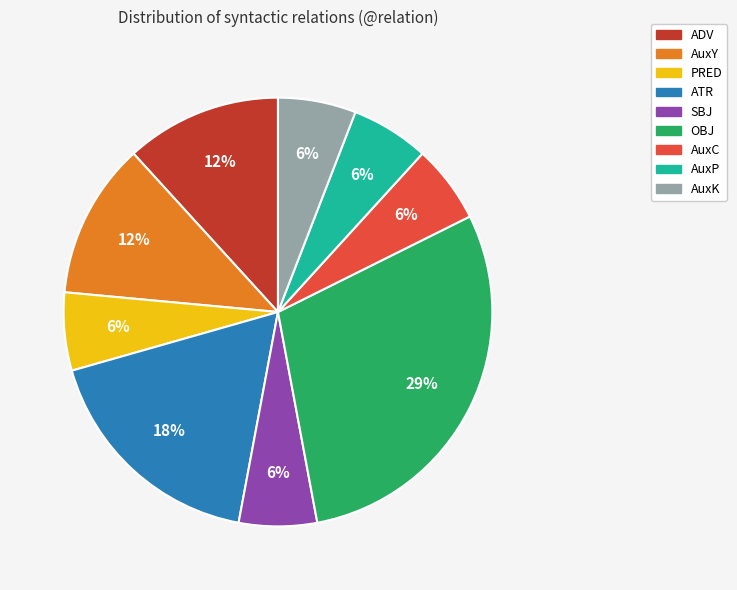

True or false: SBJ accounts for 11% of the total.

False